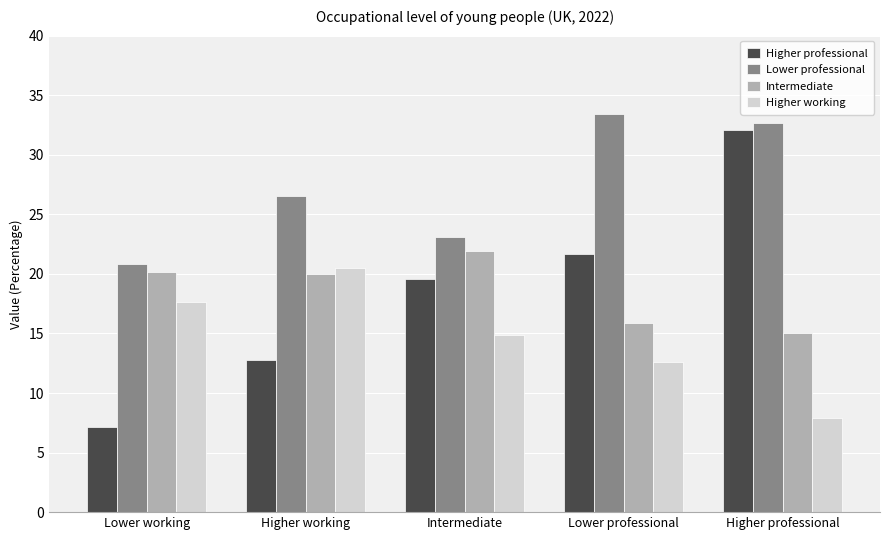

At how many categories does at least one series exceed 9?

5